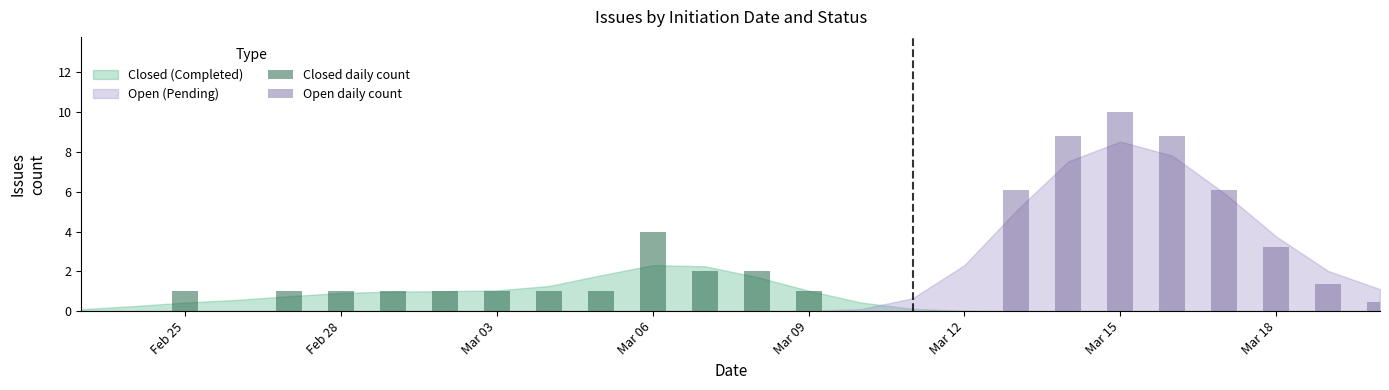

Which series has the largest total across all categories?

Open daily count